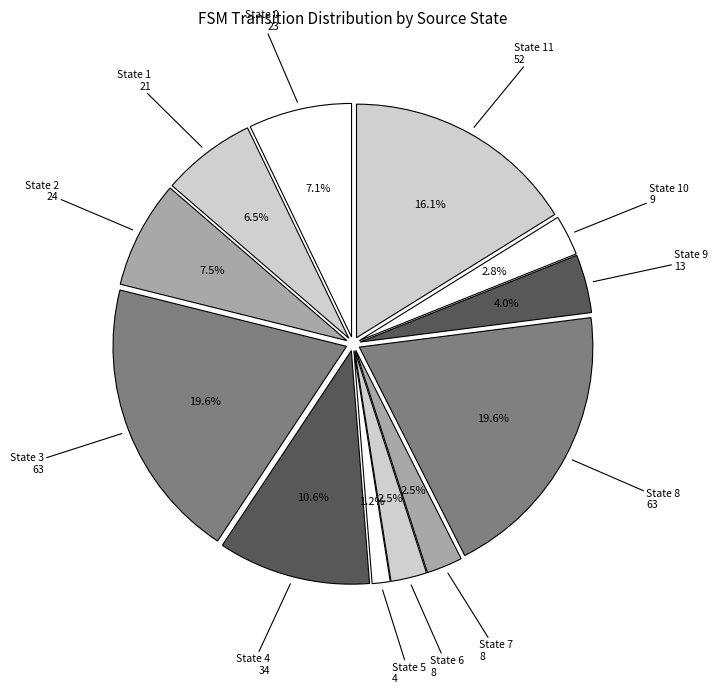

Is it true that State 4 is 11% of the pie?

True